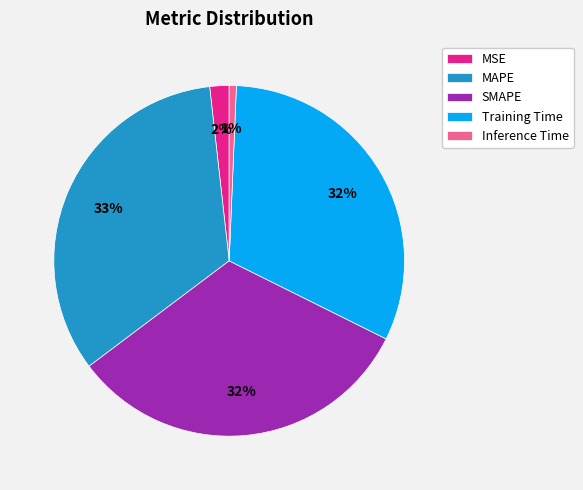

To the nearest percent, what percentage of the pie is MSE?

2%